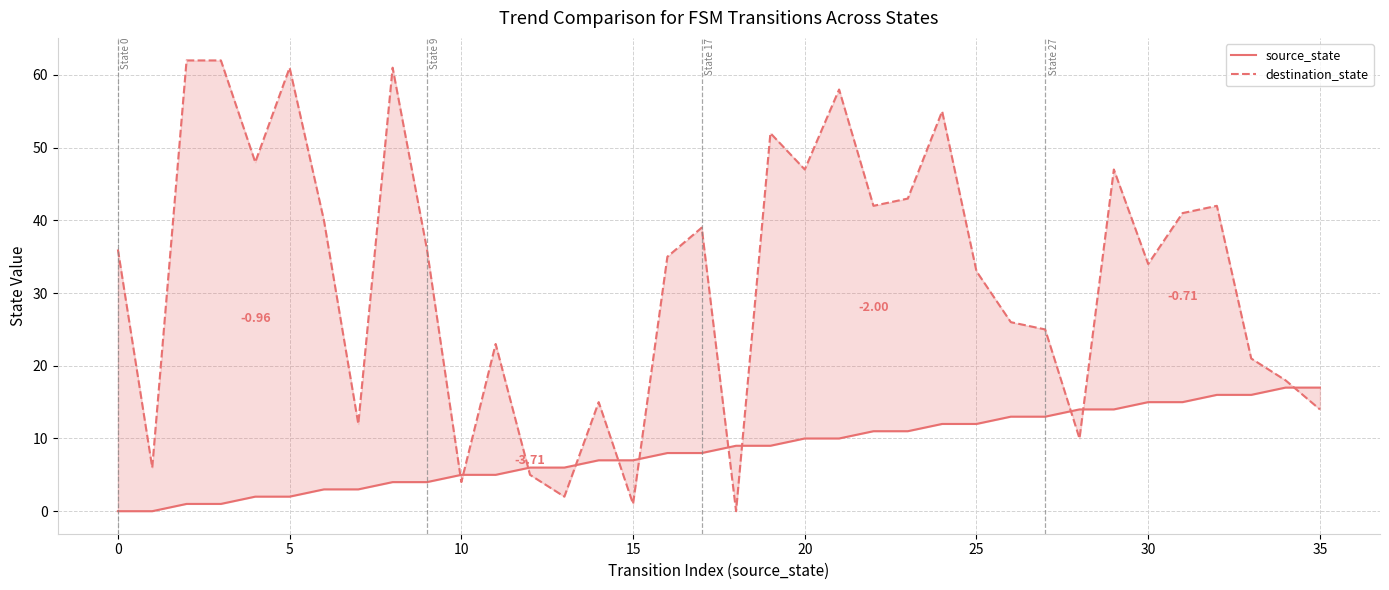

How many categories are shown in the chart?

36